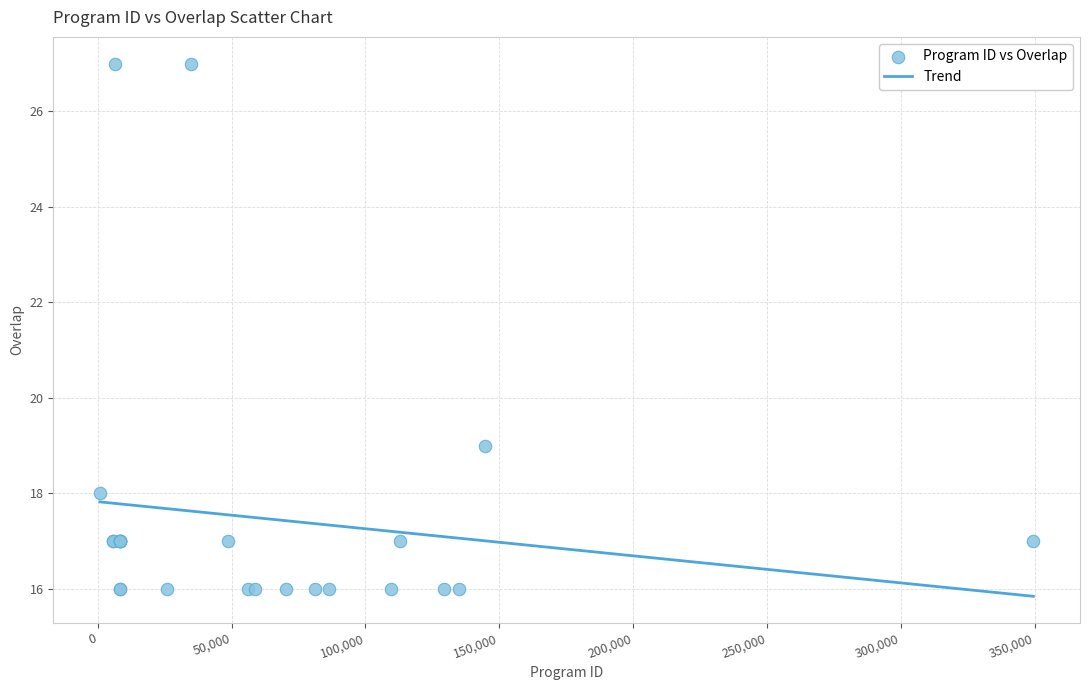

What Y value in the scatter plot is closest to 21?

19